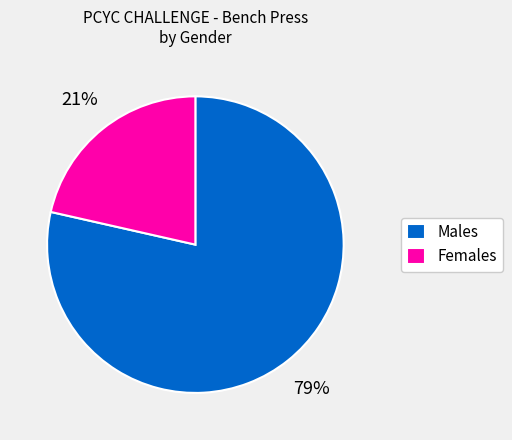

Is Females the majority of the pie?

No